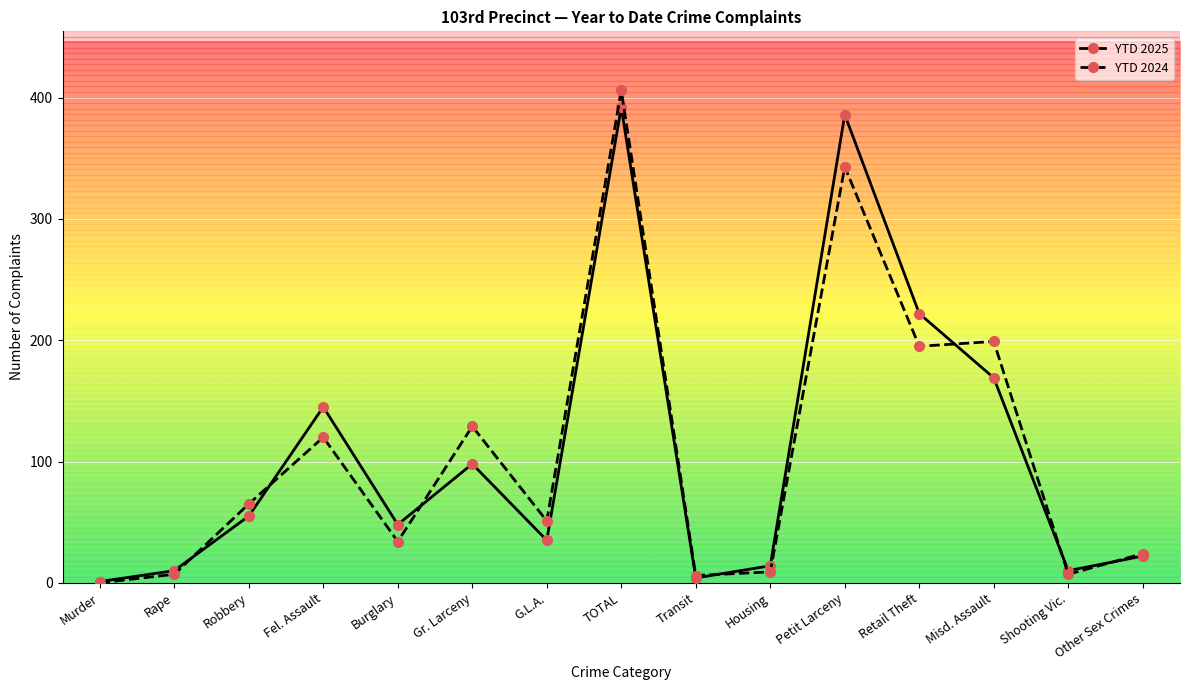

What is the greatest value displayed?

406